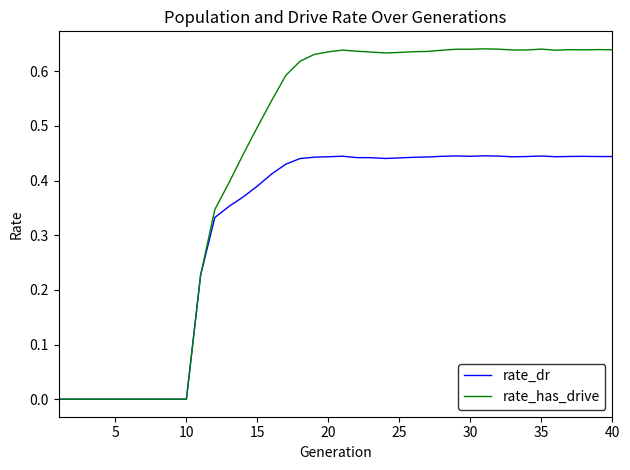

List the series in order of their overall mean, lowest first.

rate_dr, rate_has_drive